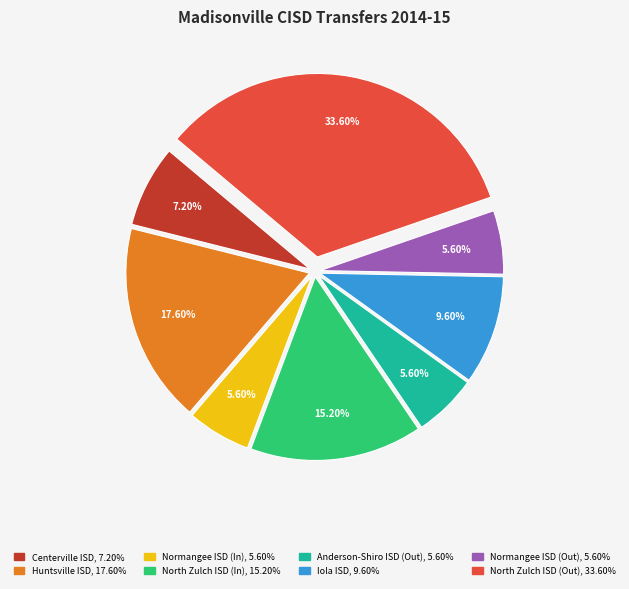

Is it true that Normangee ISD (Out) is 6% of the pie?

True